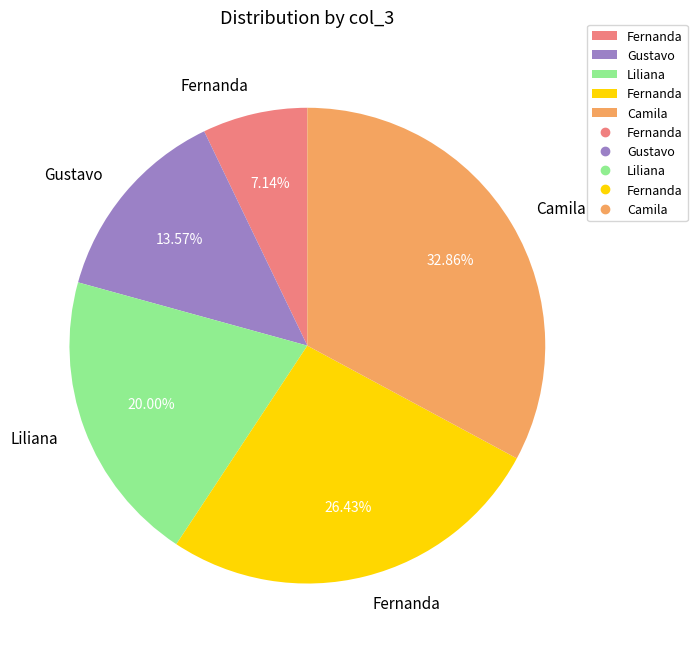

Is there any slice that represents more than half of the pie?

No